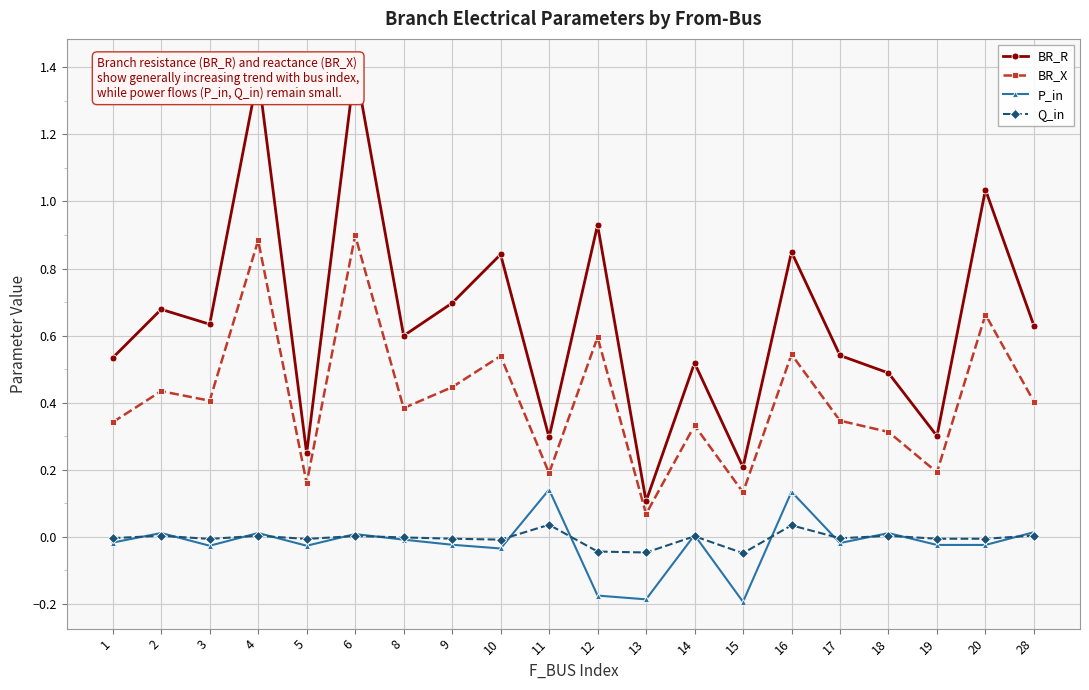

True or false: BR_X has a value of 0.2 at 5.

True